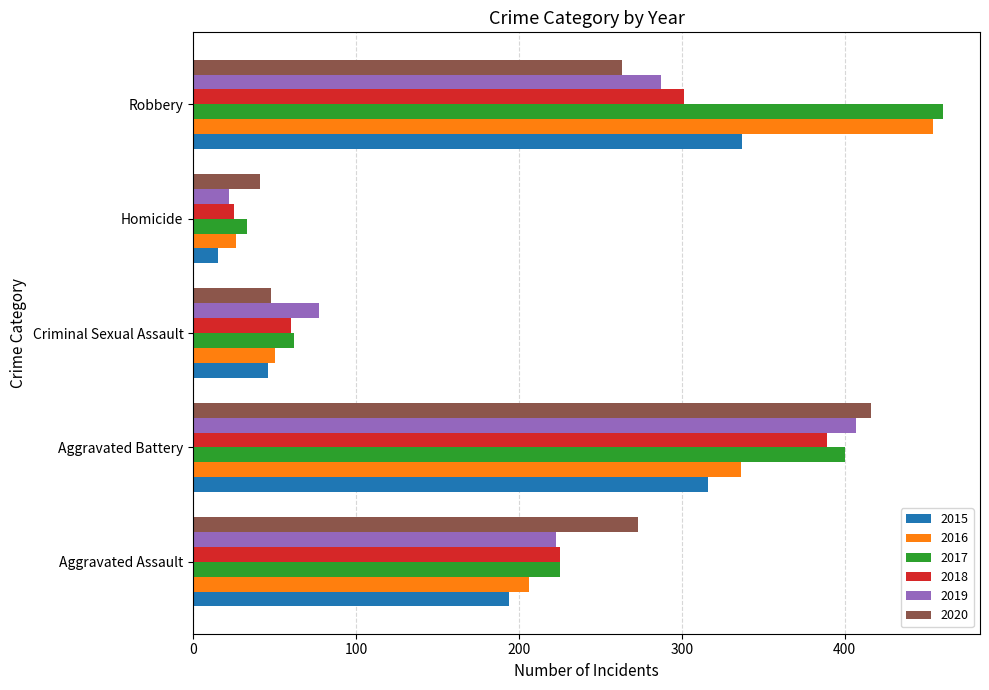

Between Criminal Sexual Assault and Robbery, which series saw the biggest shift?

2016